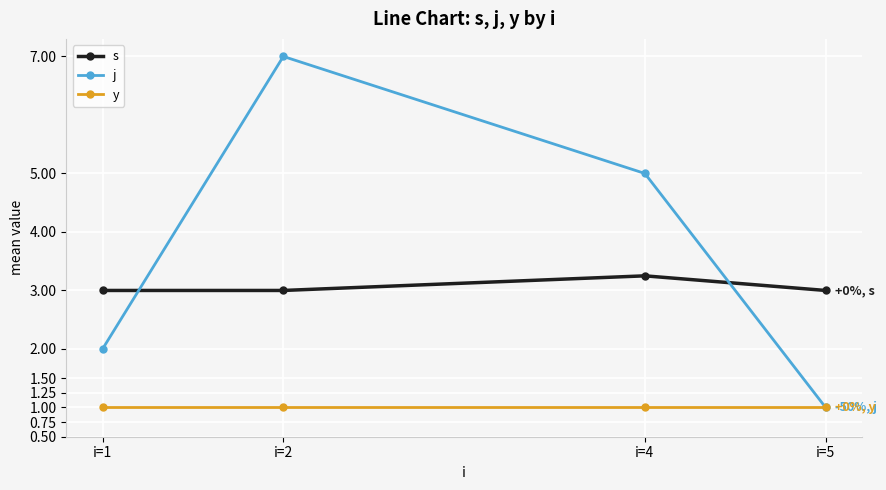

How many categories are shown in the chart?

4